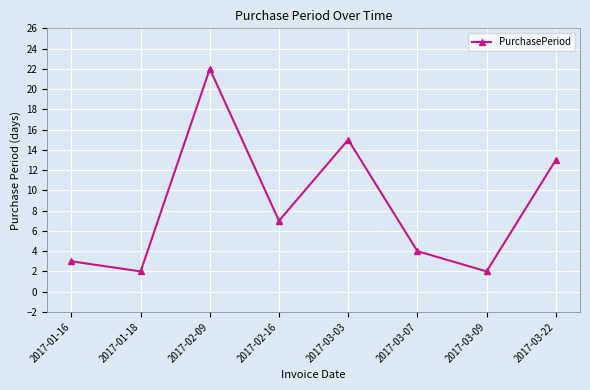

Where is the first local minimum?

2017-01-18